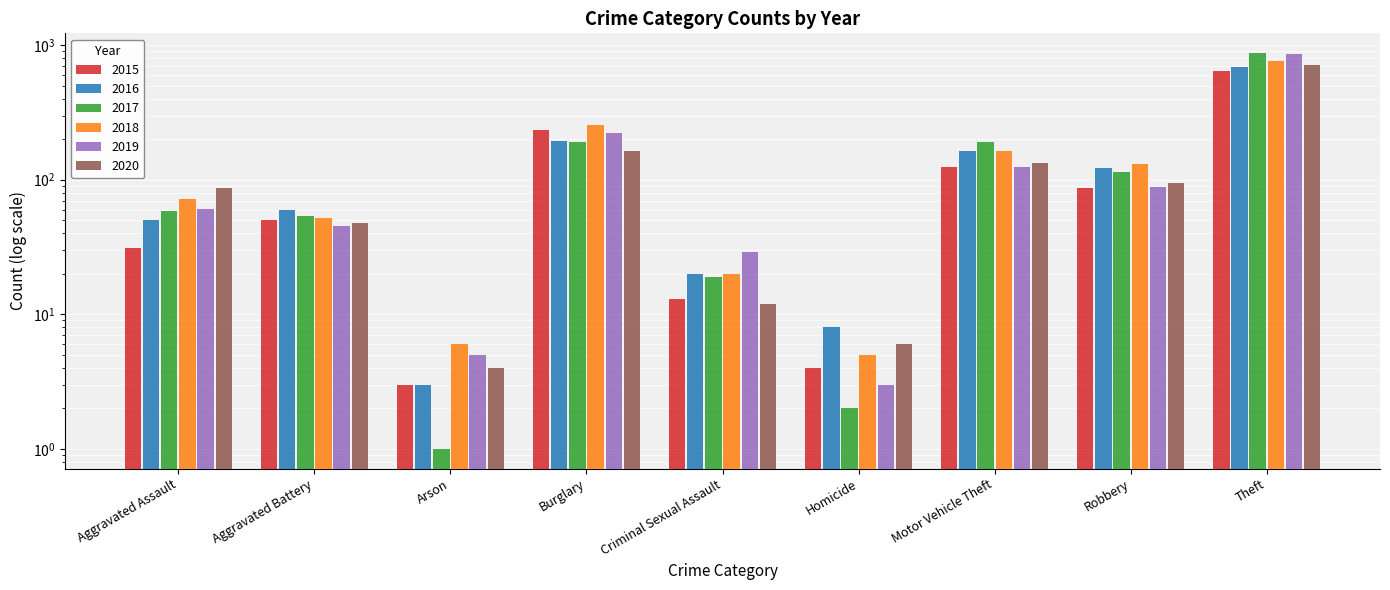

How many bars are there in each group?

6